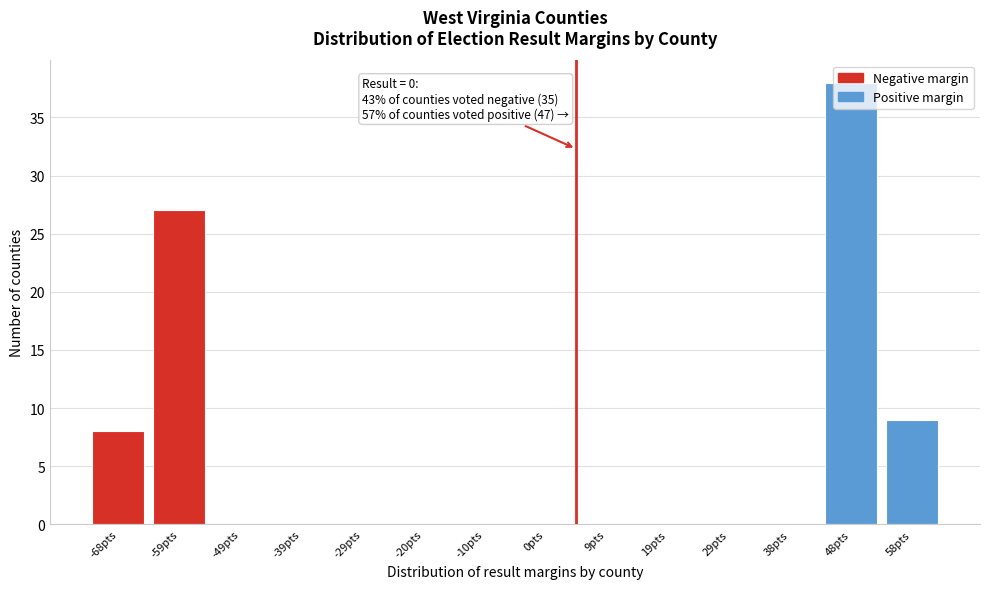

Between -49pts and -68pts, which is larger?

-68pts